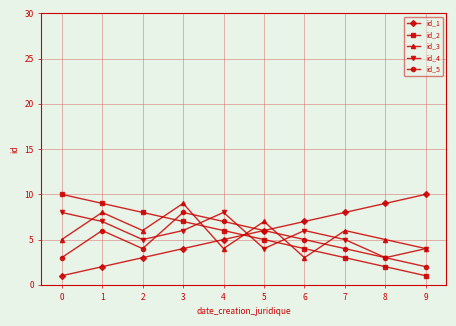

What is the sum of the id_3 values at 3 and 7?

15